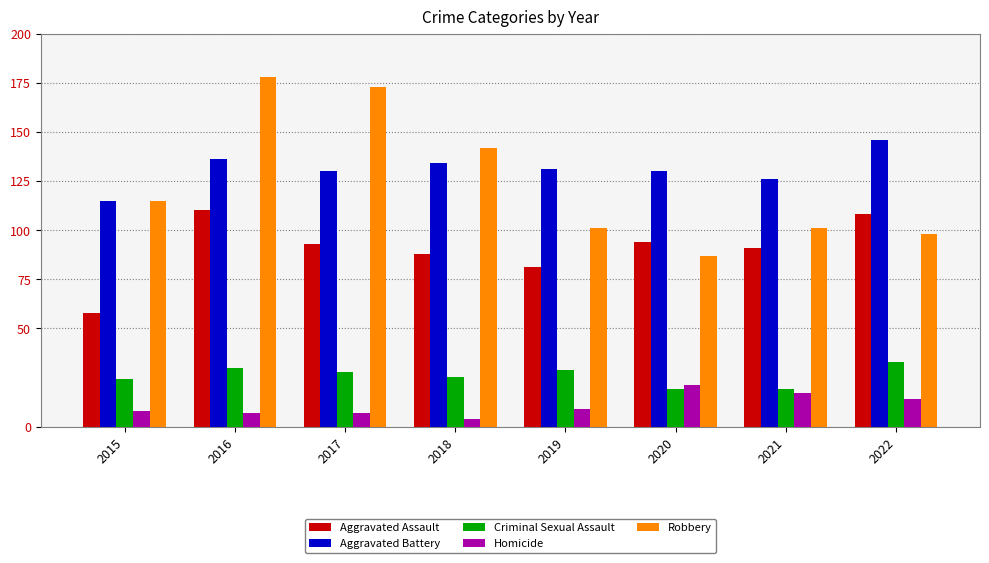

How many groups of bars are there?

8